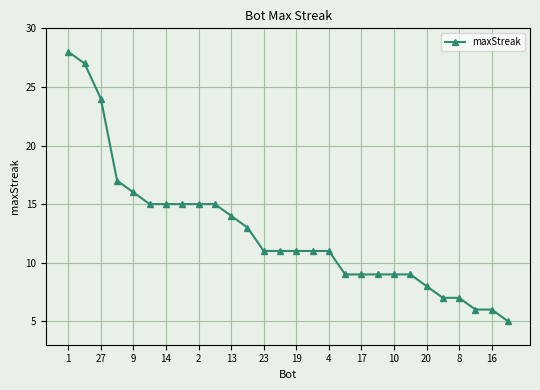

Reading right to left, transcribe all the data shown in this chart.

5	6	6	7	7	8	9	9	9	9	9	11	11	11	11	11	13	14	15	15	15	15	15	16	17	24	27	28